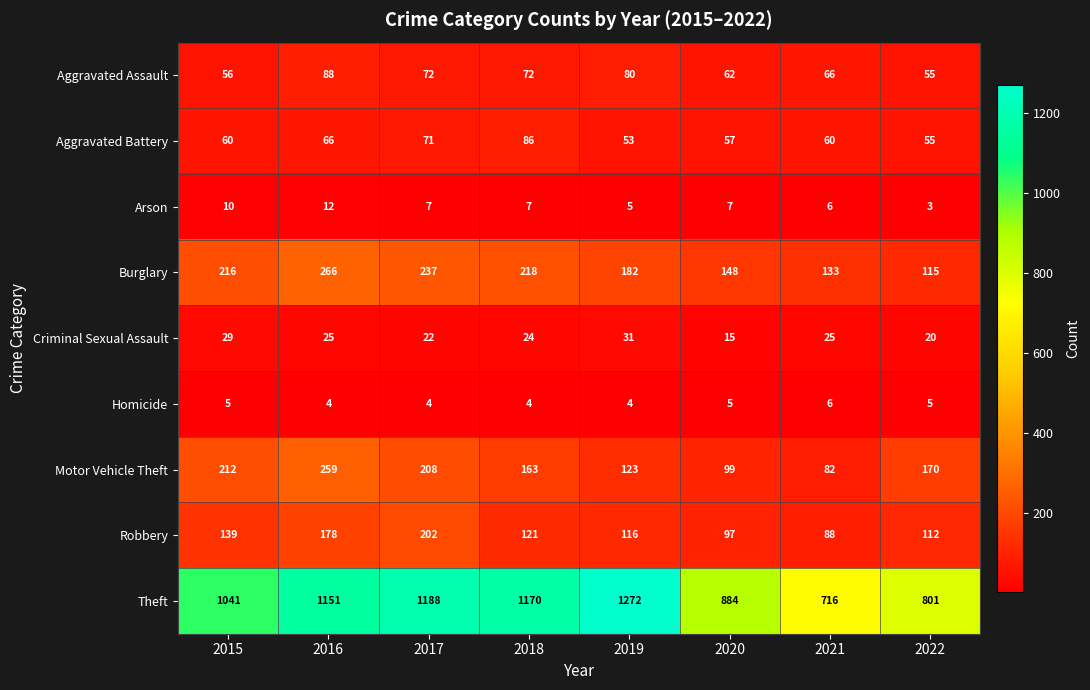

What is the difference between the maximum and second lowest values in the Criminal Sexual Assault series?

11